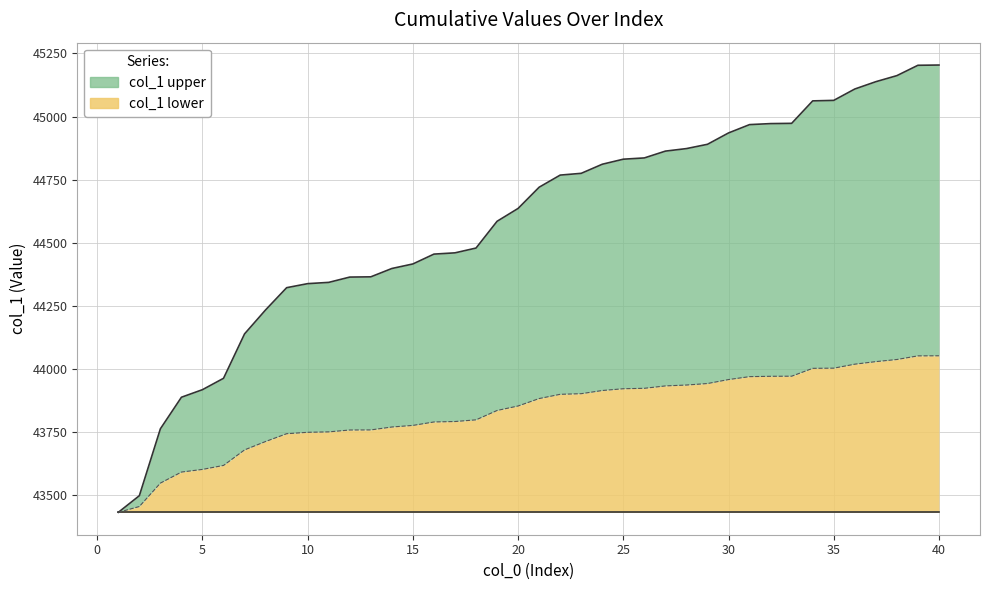

Reading left to right, what are all the values shown in this chart?

43432	43498	43763	43888	43918	43963	44139	44234	44322	44338	44343	44364	44365	44398	44416	44455	44460	44479	44585	44636	44720	44768	44775	44811	44831	44836	44863	44873	44890	44935	44968	44972	44973	45062	45064	45109	45138	45162	45203	45204